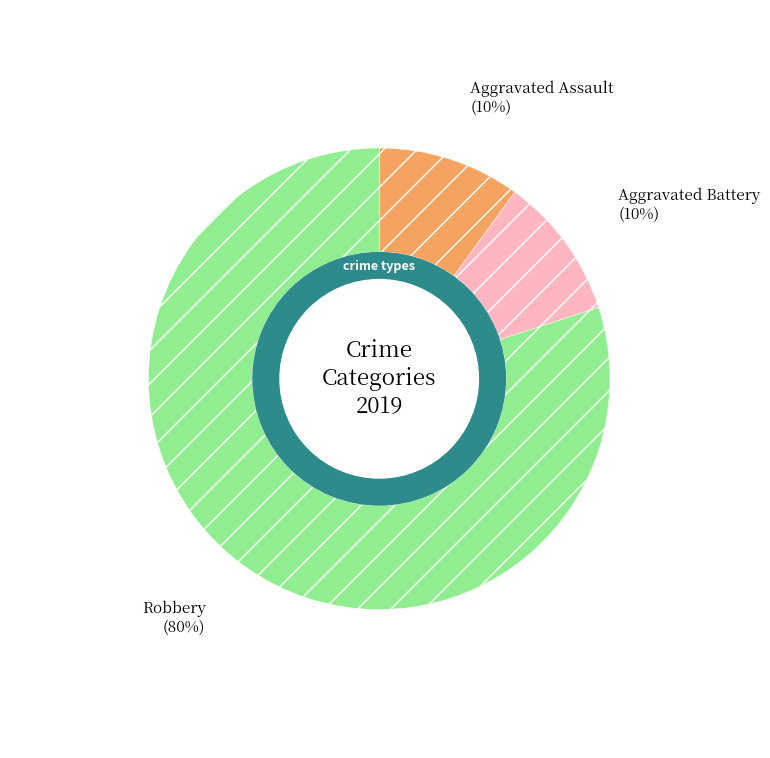

Does Aggravated Battery represent more than half of the total?

No